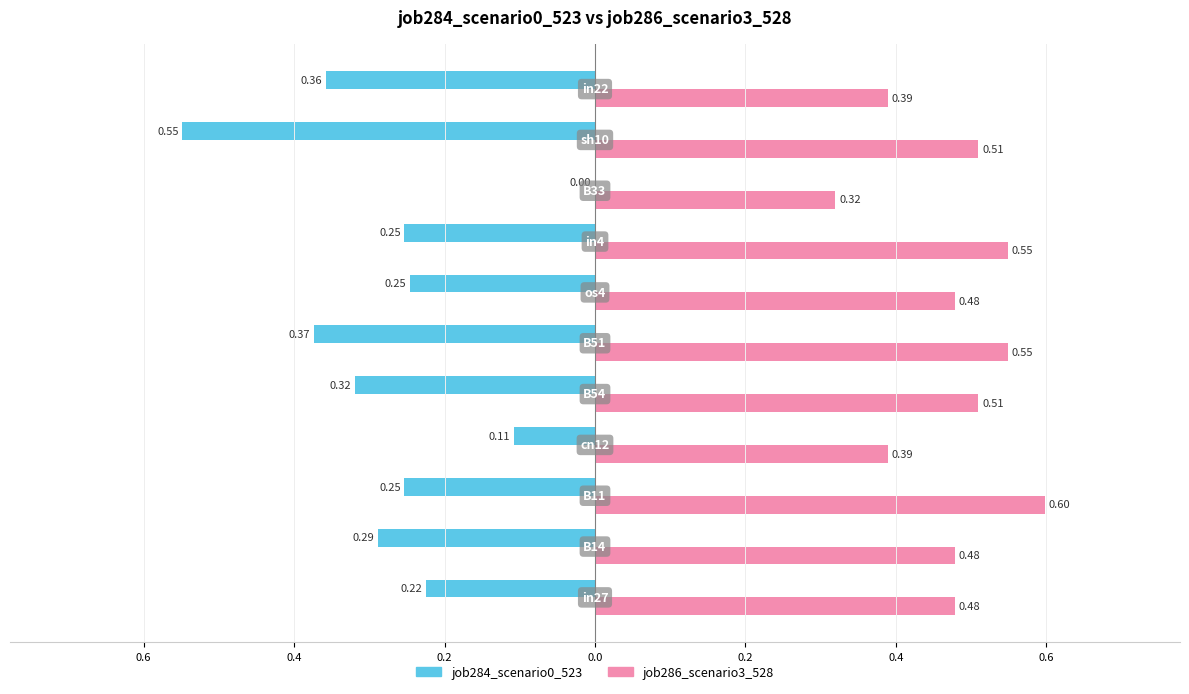

What is the difference between the maximum and minimum values in the job286_scenario3_528 series?

0.3